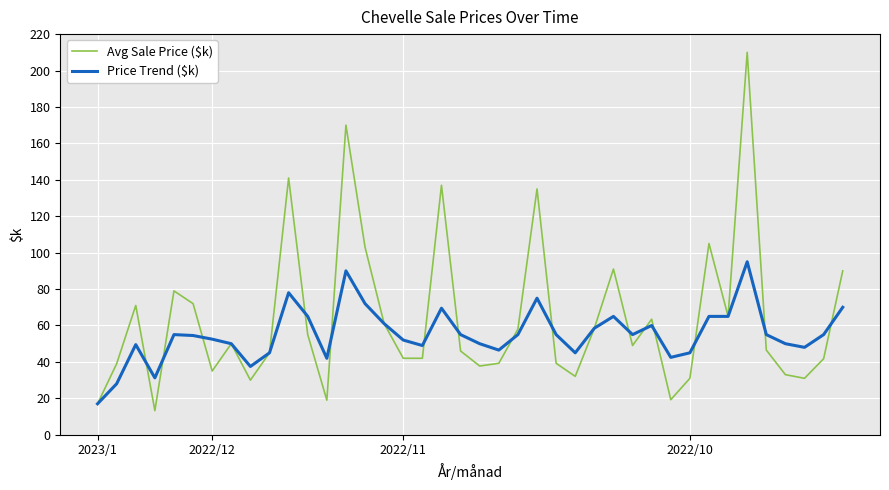

Which series has the widest spread of values?

Avg Sale Price ($k)